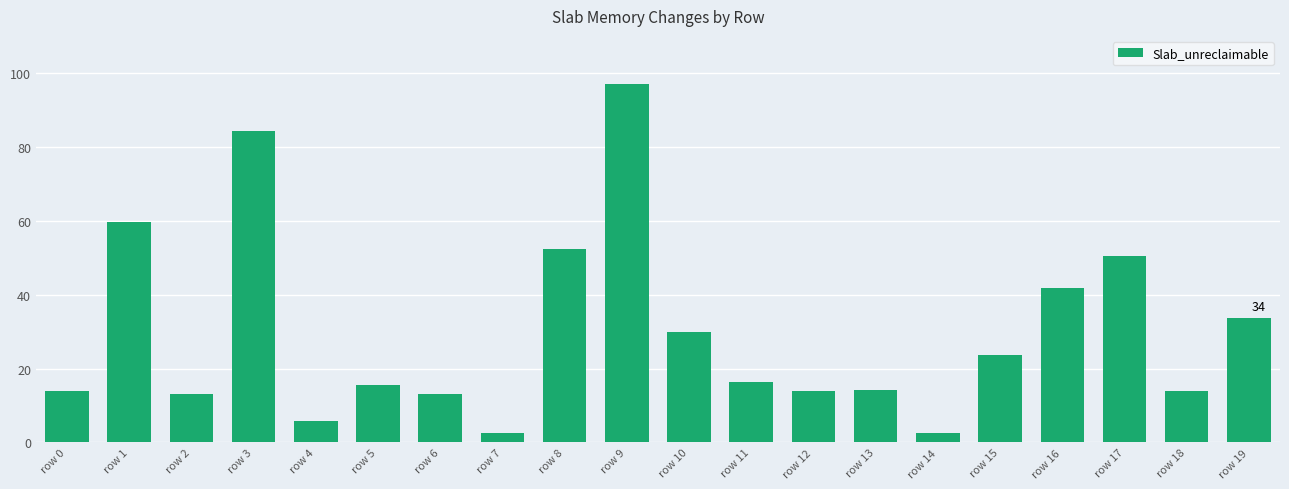

How many data points are above 16?

10